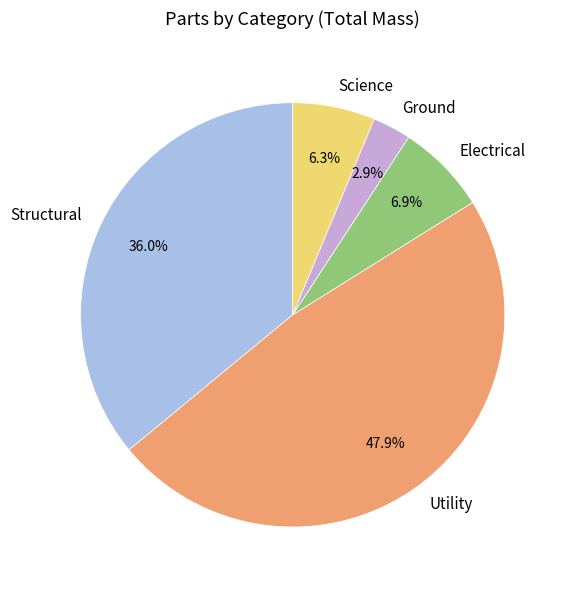

To the nearest percent, what percentage of the pie is Ground?

3%